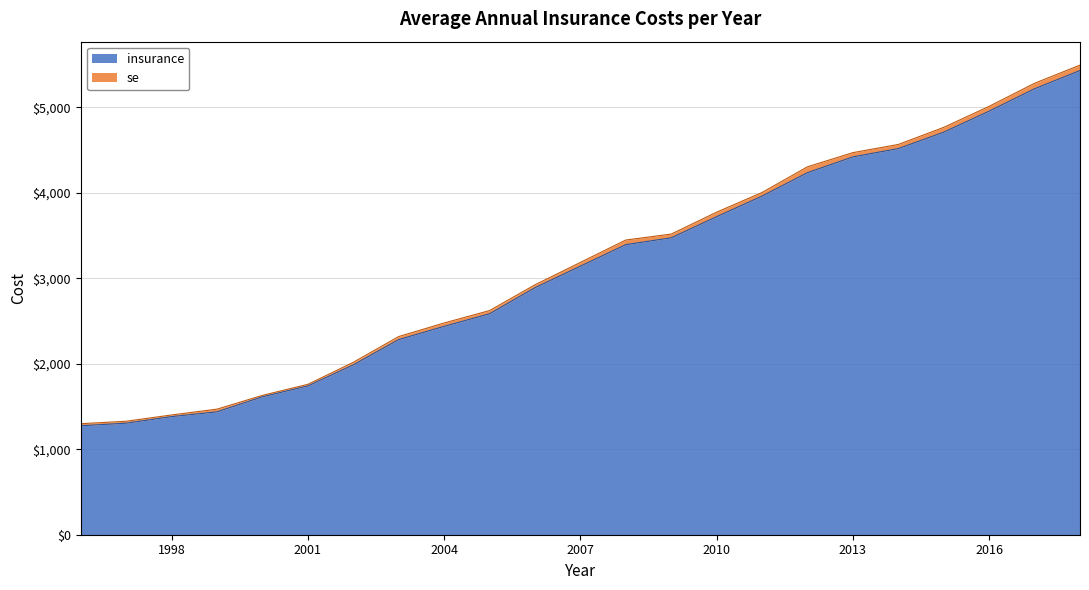

Where is the data nearest to the value 3353?

2008